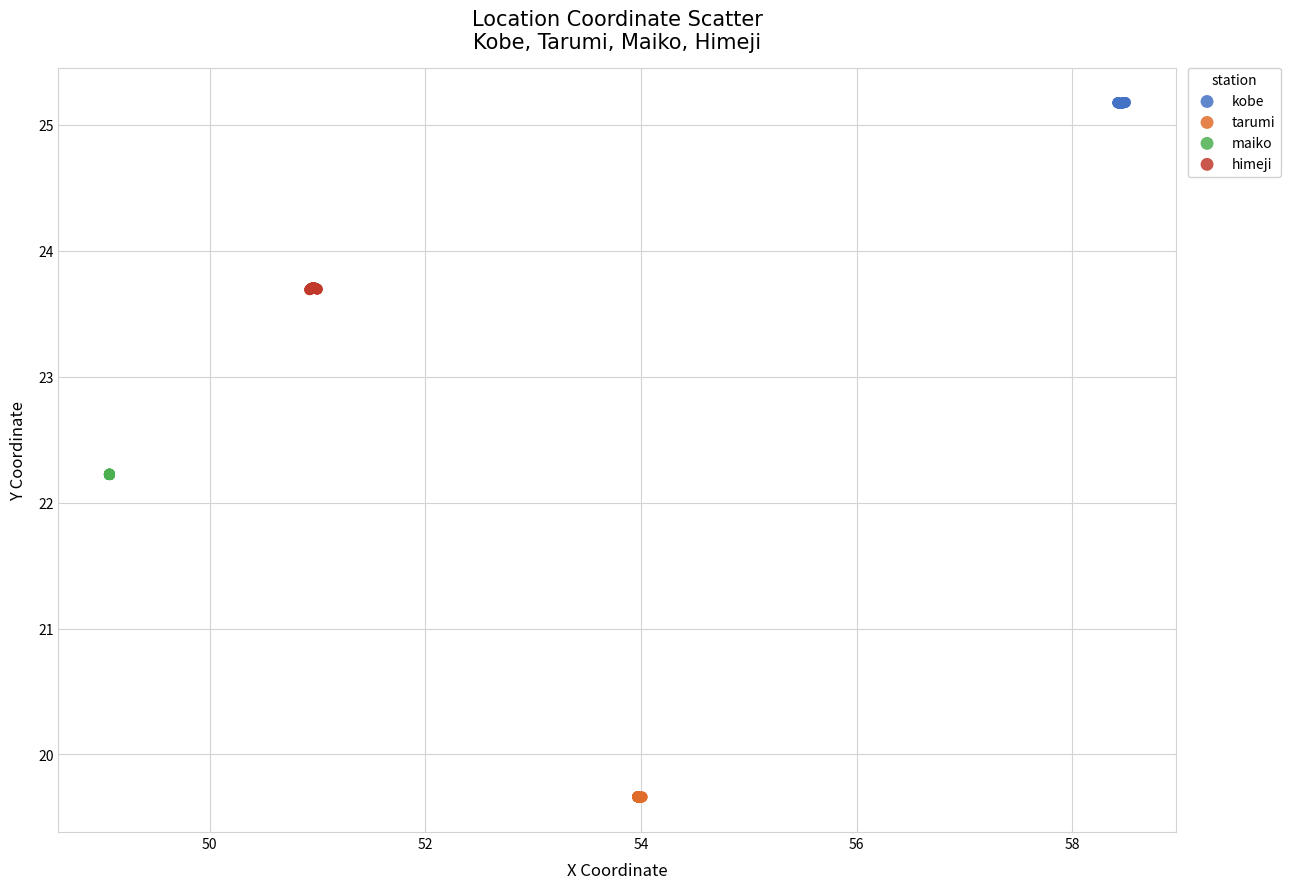

Which series reaches the minimum Y coordinate?

tarumi